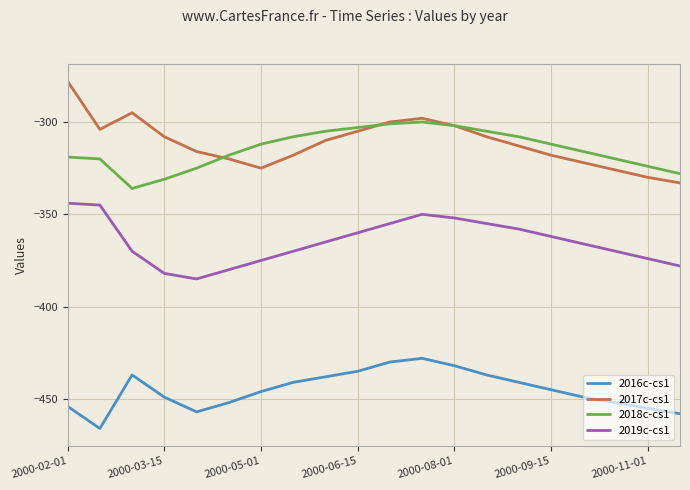

Reading left to right, transcribe all the data shown in this chart.

2016c-cs1: -454	-466	-437	-449	-457	-452	-446	-441	-438	-435	-430	-428	-432	-437	-441	-445	-449	-452	-455	-458
2017c-cs1: -278	-304	-295	-308	-316	-320	-325	-318	-310	-305	-300	-298	-302	-308	-313	-318	-322	-326	-330	-333
2018c-cs1: -319	-320	-336	-331	-325	-318	-312	-308	-305	-303	-301	-300	-302	-305	-308	-312	-316	-320	-324	-328
2019c-cs1: -344	-345	-370	-382	-385	-380	-375	-370	-365	-360	-355	-350	-352	-355	-358	-362	-366	-370	-374	-378